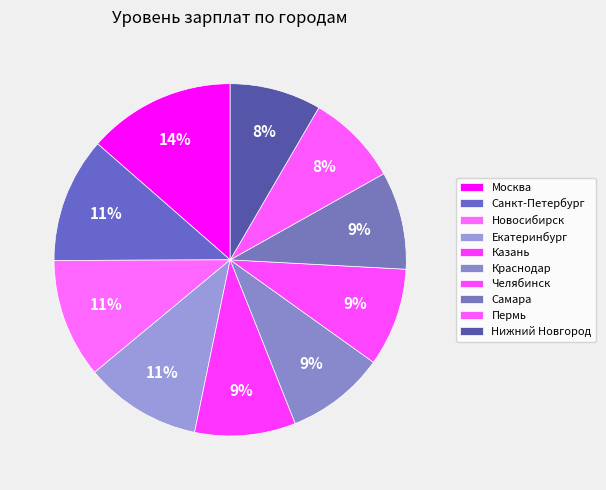

Is Нижний Новгород the majority of the pie?

No